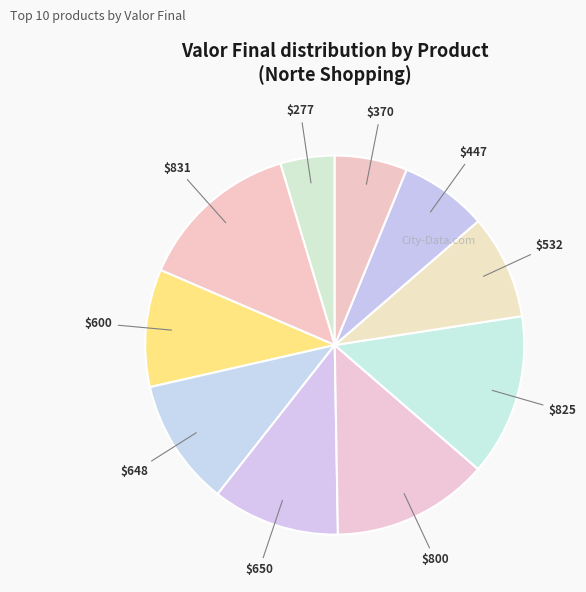

Is there any slice that represents more than half of the pie?

No